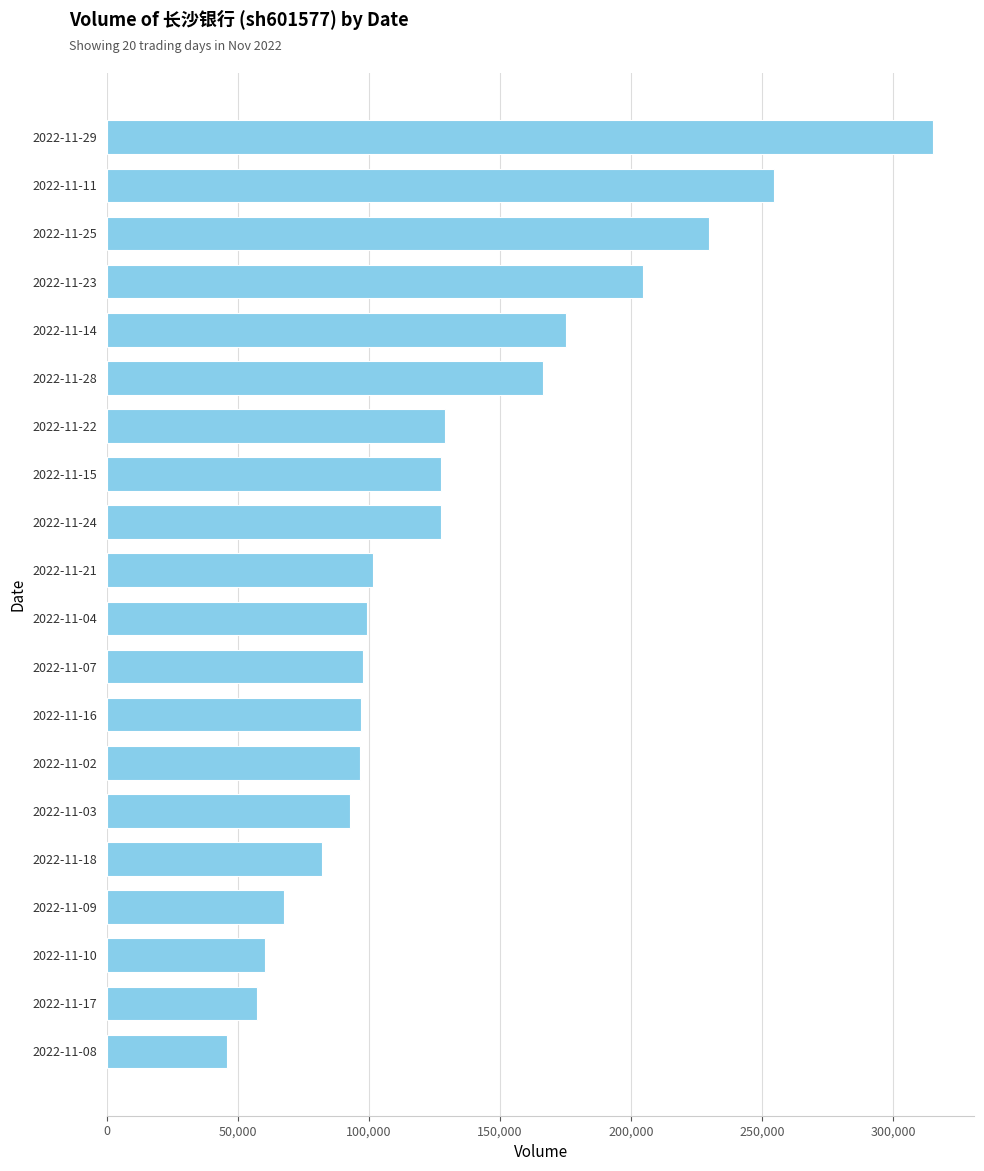

What is the ratio of the value at 2022-11-24 to the value at 2022-11-22?

1.0